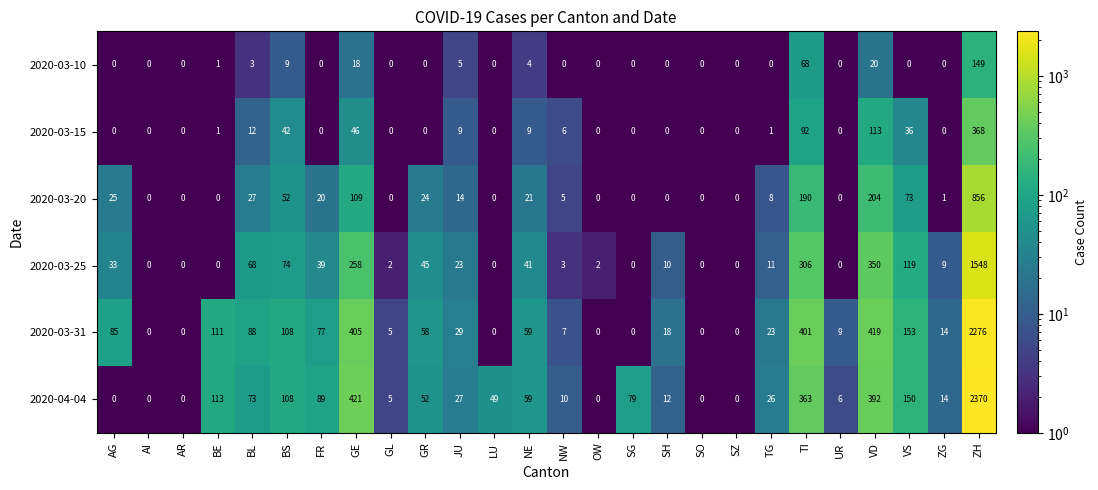

What is the difference between the highest and lowest values at ZG?

14